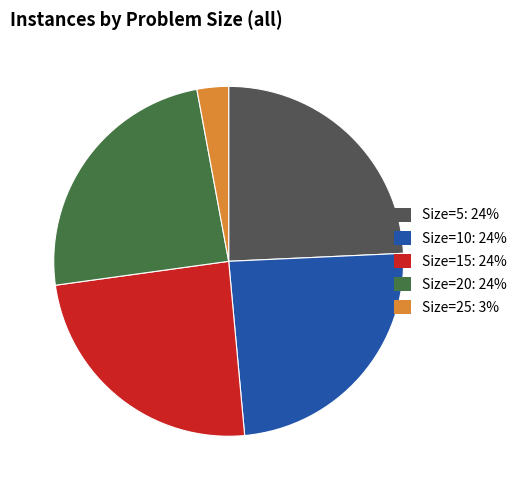

True or false: Size=20: 24% accounts for 15% of the total.

False